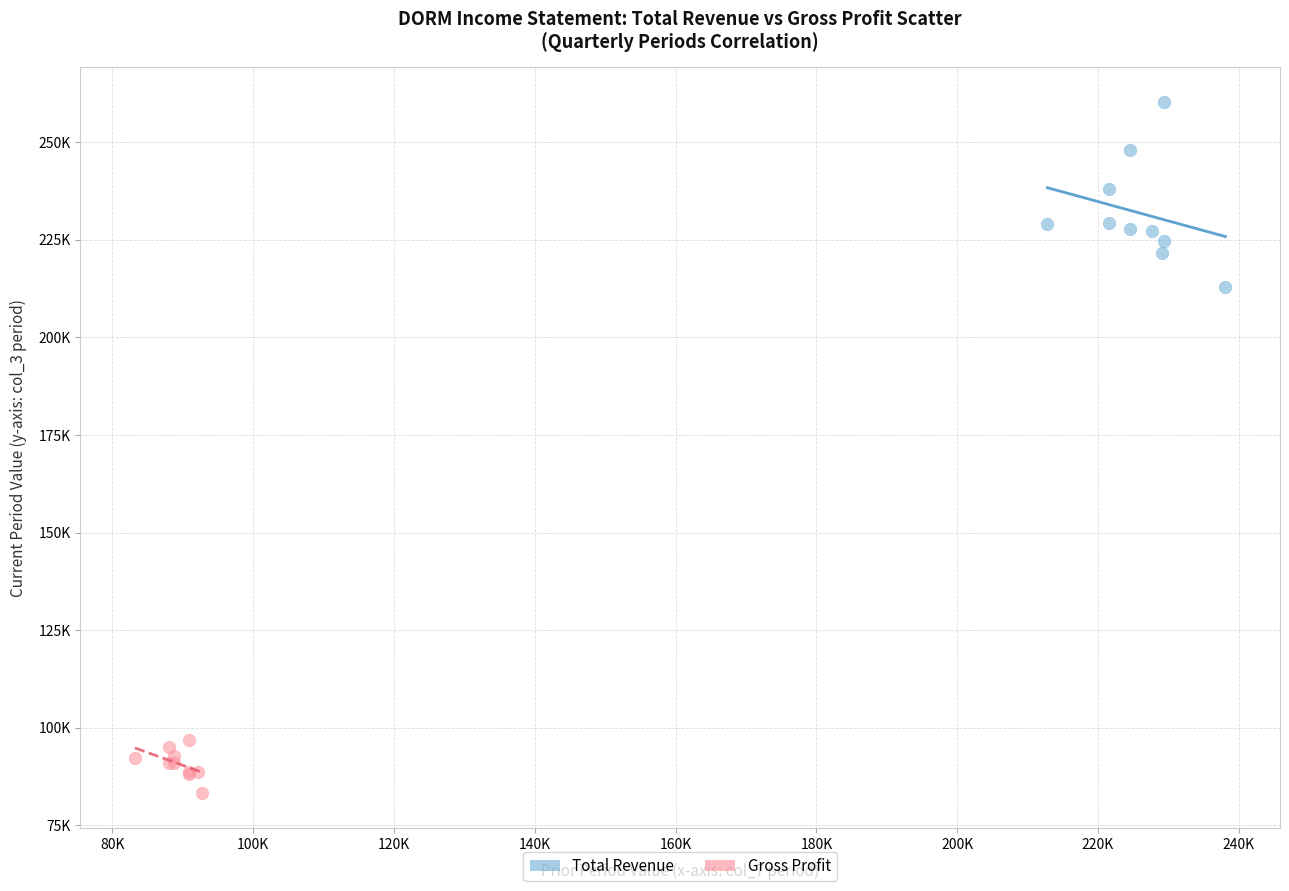

Which series contains the highest Y value?

Total Revenue